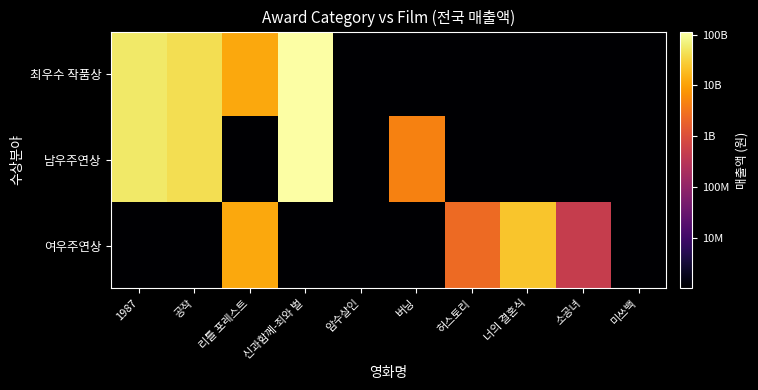

Rank the series by their maximum value, from lowest to highest.

여우주연상, 최우수 작품상, 남우주연상